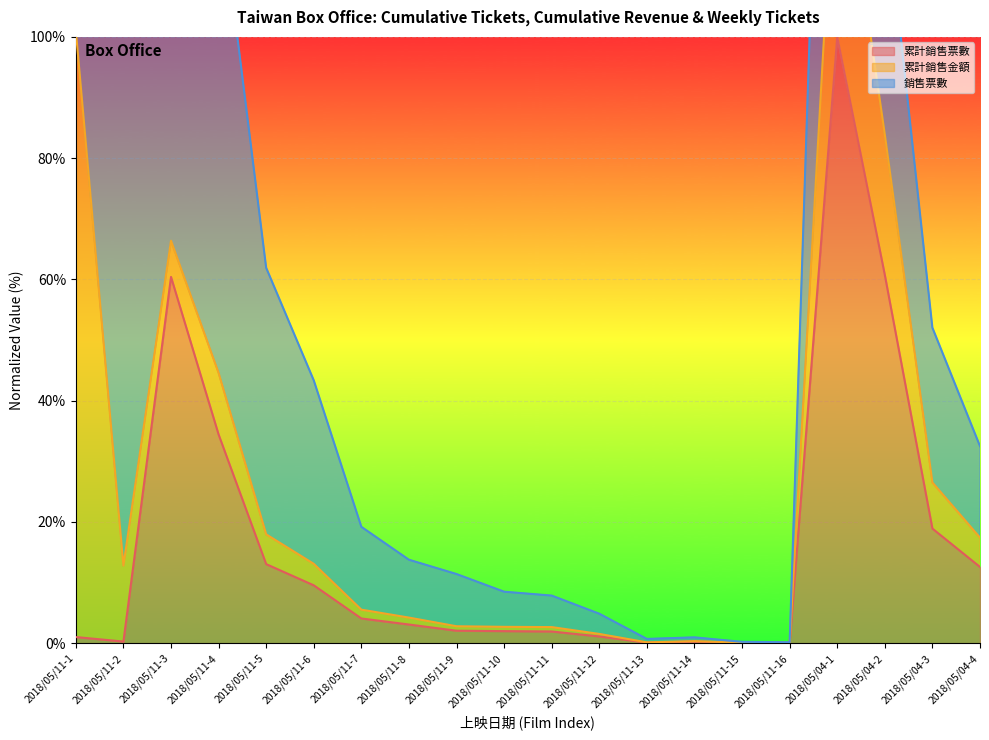

What is the difference between the 累計銷售金額 (line) values at 2018/05/11-3 and 2018/05/04-1?

72.0